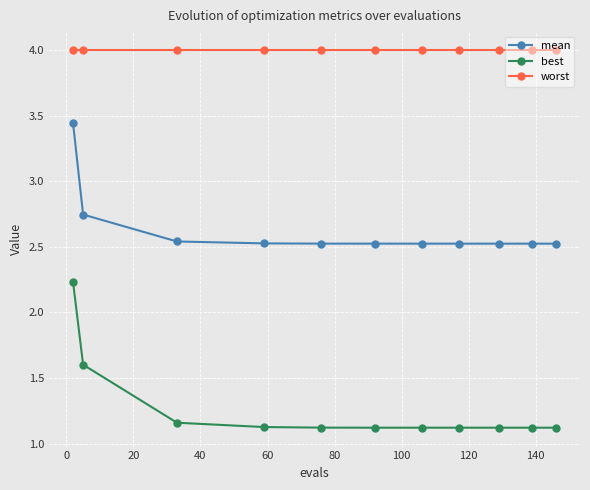

True or false: mean and worst cross at least once.

False